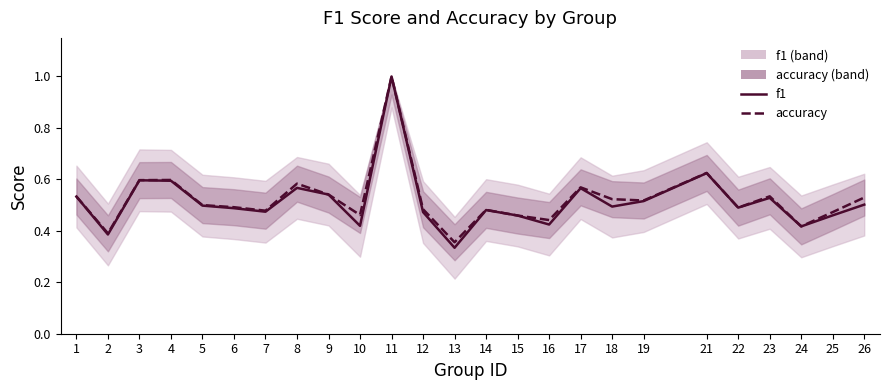

At which category does f1 reach its first local valley?

2